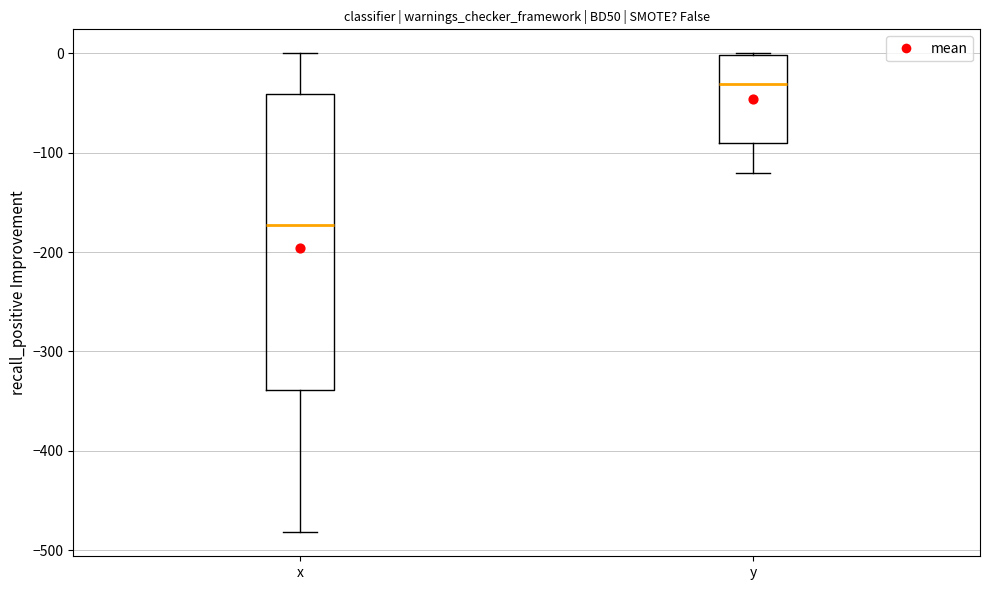

Which box is the tallest, from its lower edge to its upper edge?

x